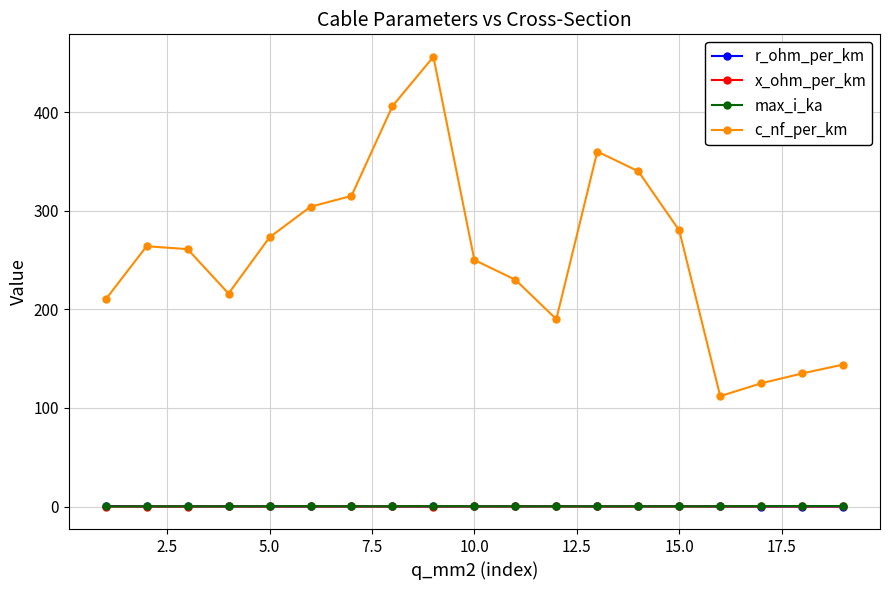

What is the value of the c_nf_per_km point at the 2nd from the left?

264.0